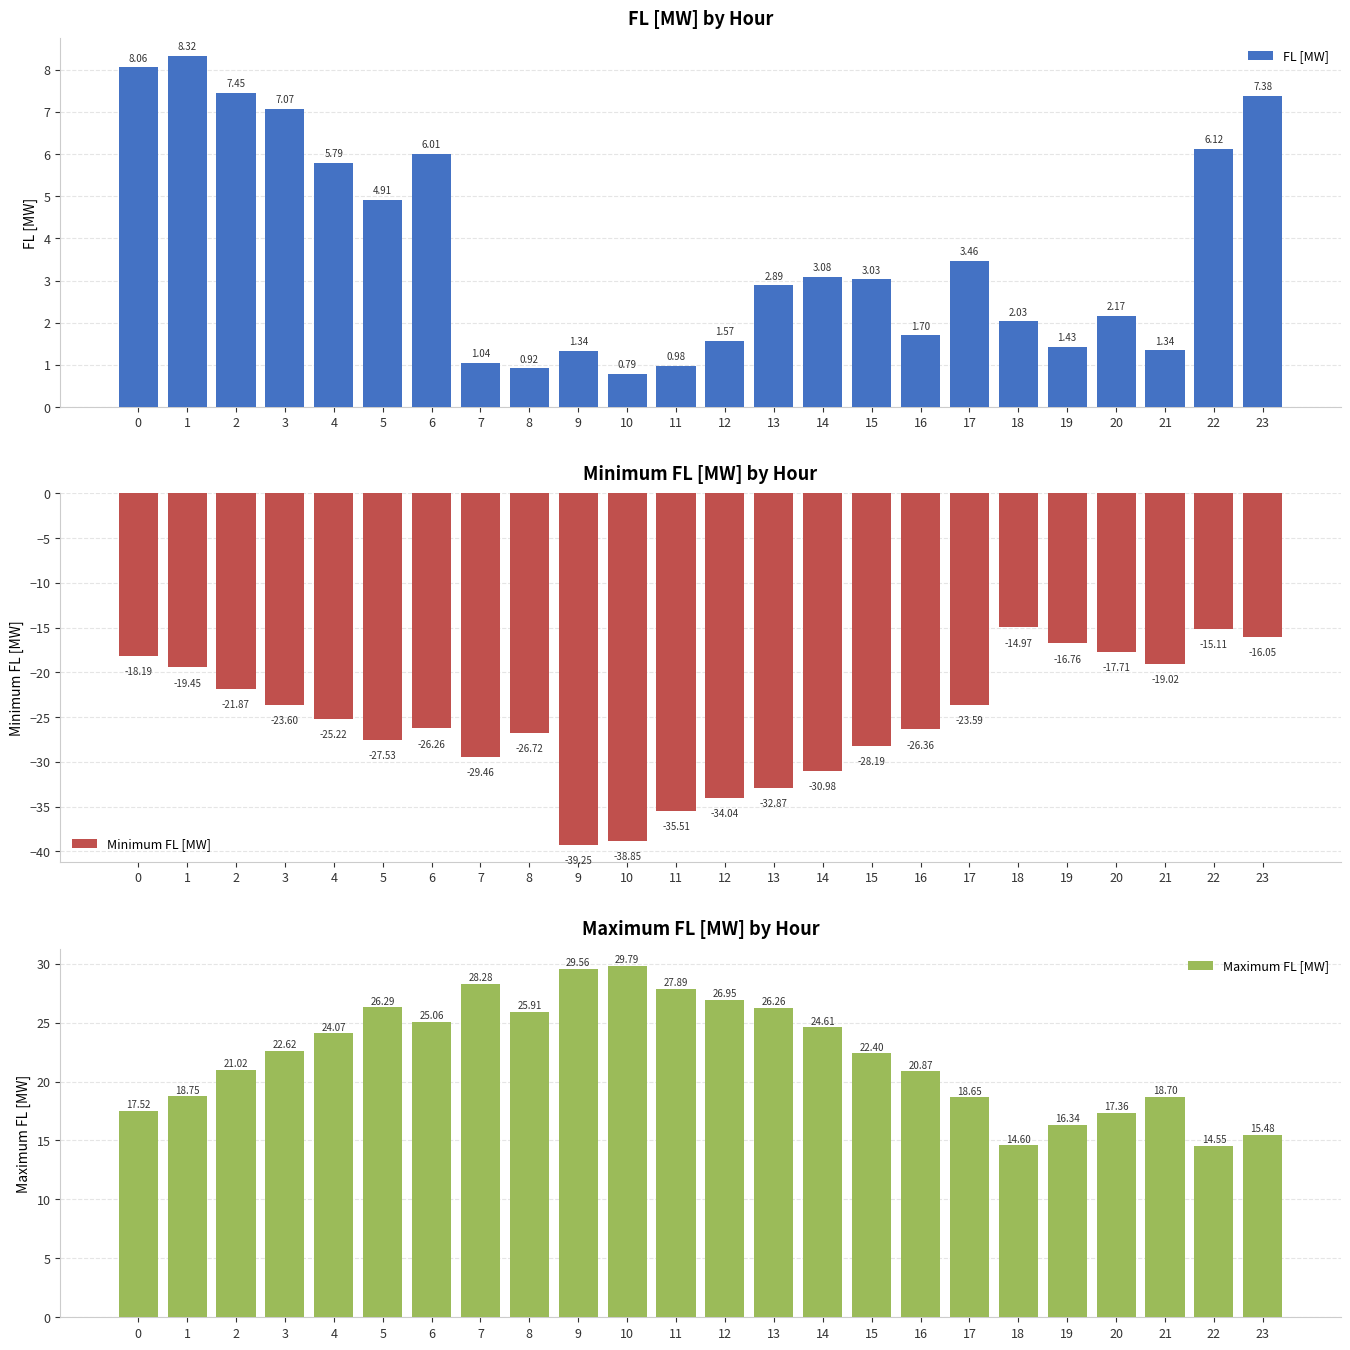

How many bars are there in total?

72